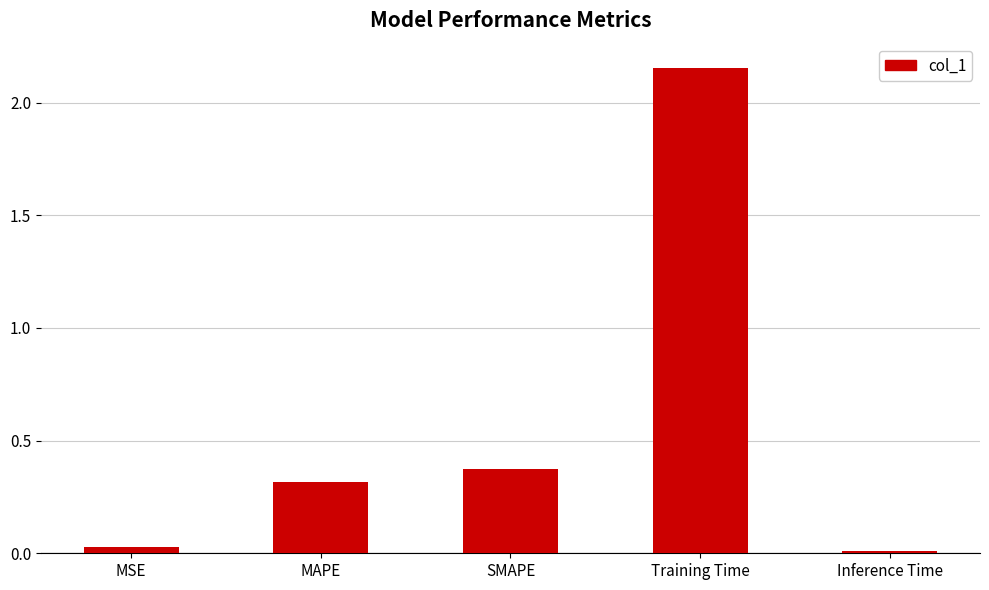

The value at SMAPE is 0.1. True or false?

False